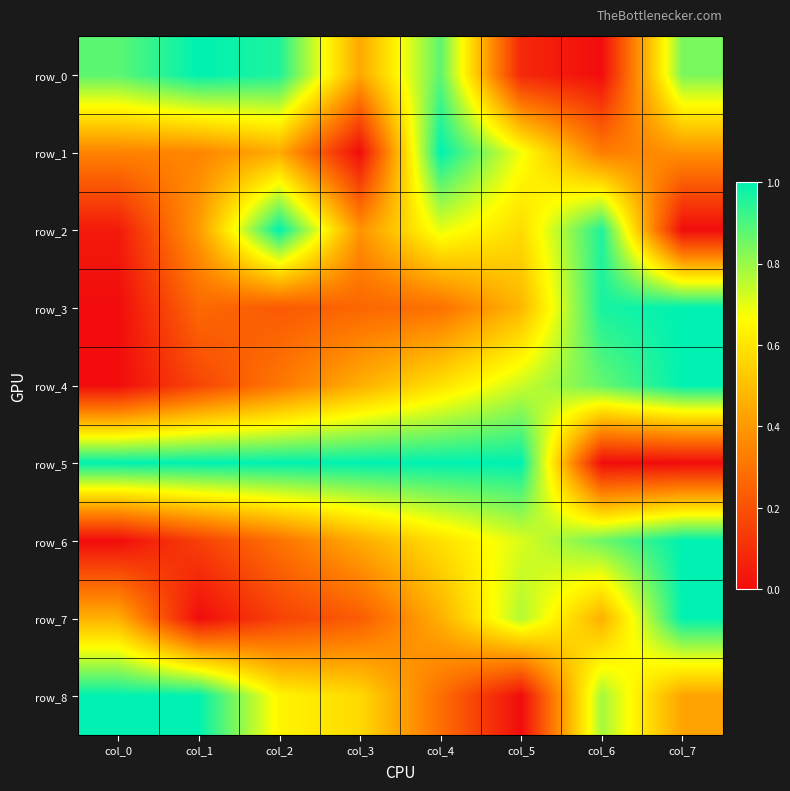

Is it true that row_8 equals 1.0 at col_0?

True